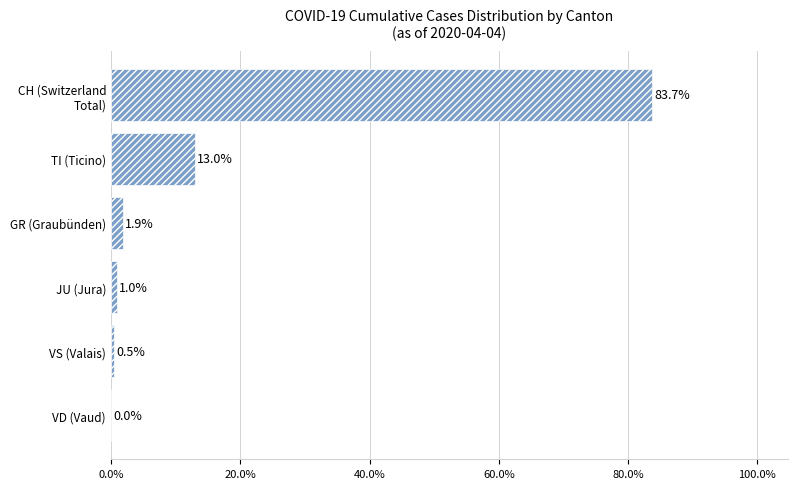

Are the bars grouped side by side (vs. stacked)?

No